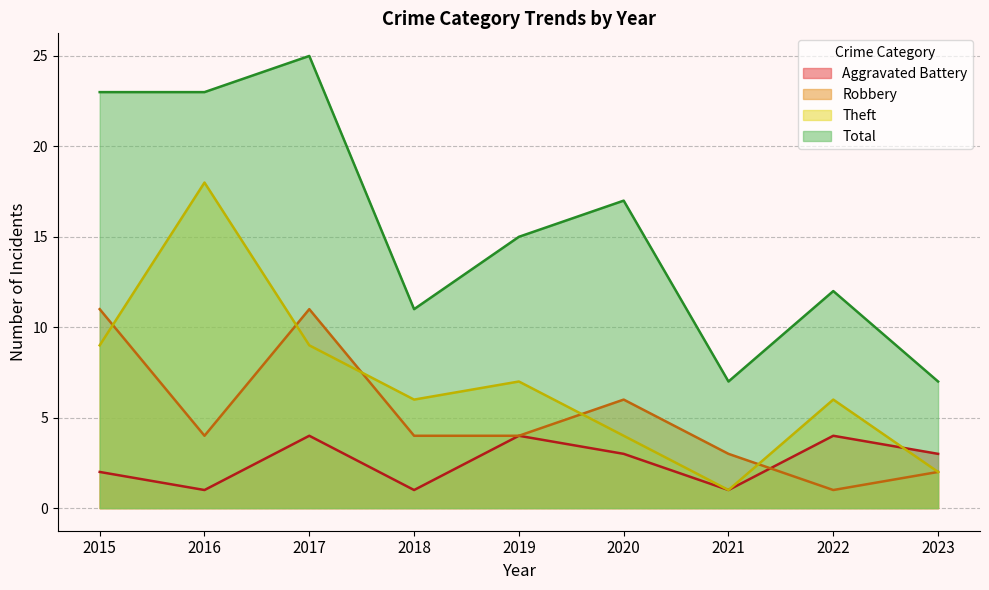

After their last crossing, which series has the higher values: Aggravated Battery or Theft?

Aggravated Battery